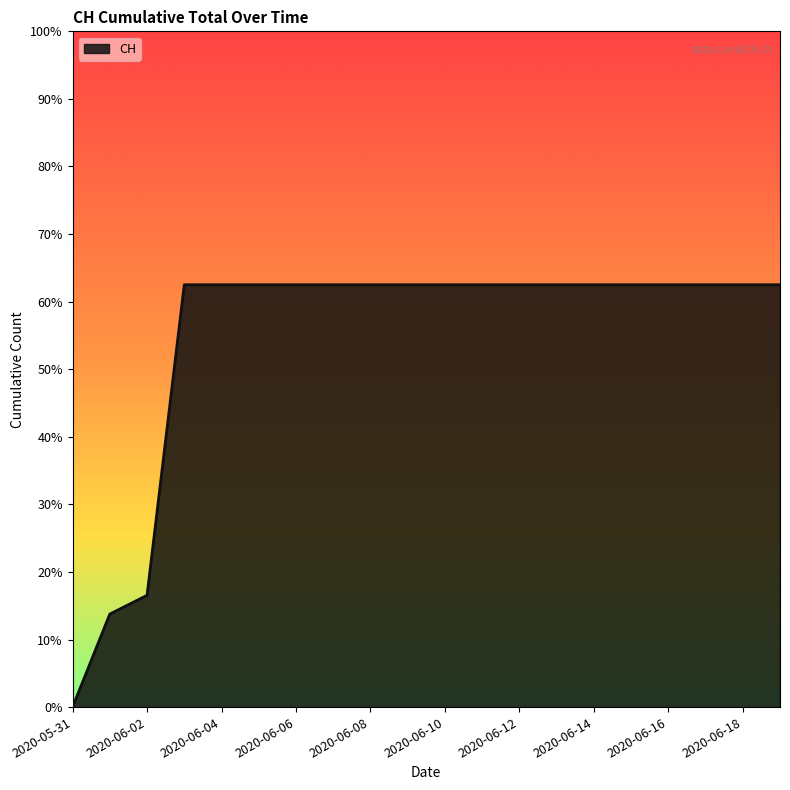

Reading right to left, transcribe all the data shown in this chart.

631	631	631	631	631	631	631	631	631	631	631	631	631	631	631	631	631	167	139	0